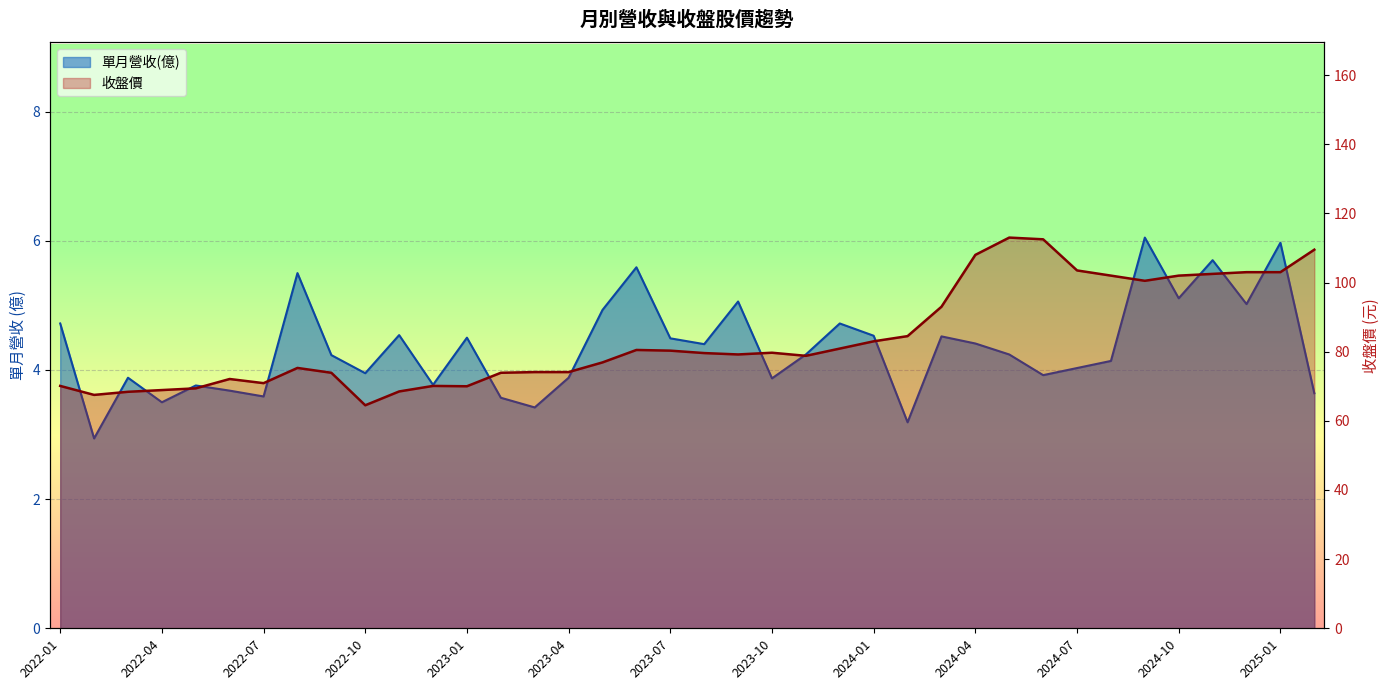

What is the total value across all series at 2024-03?

97.5